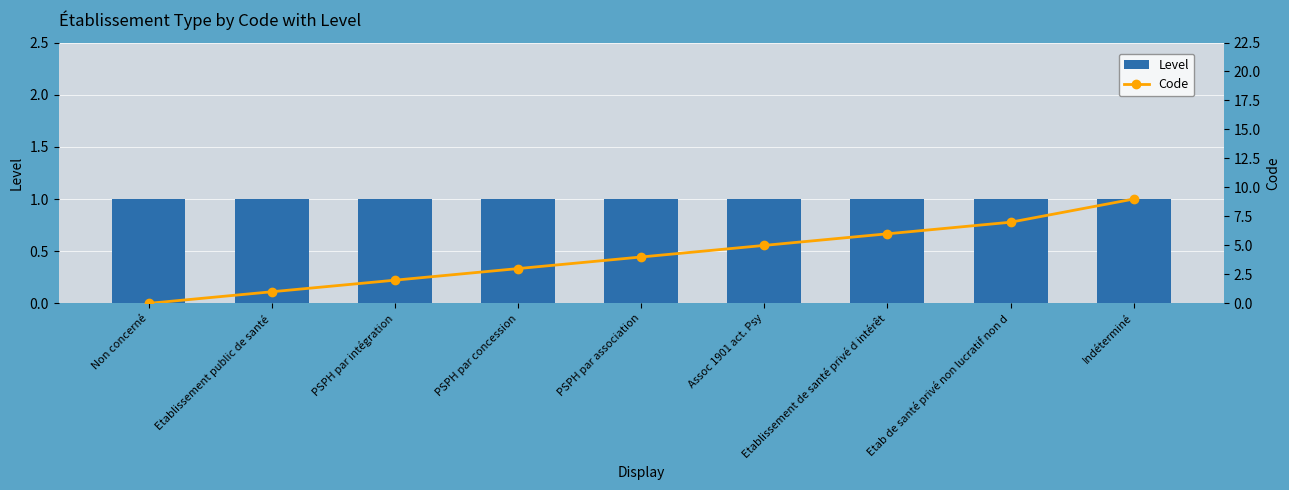

At PSPH par concession, list the series in order from largest to smallest.

Code, Level